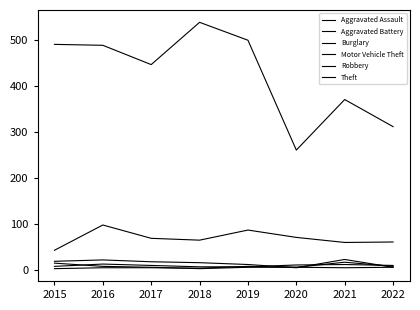

True or false: Burglary has a value of 22 at 2016.

True